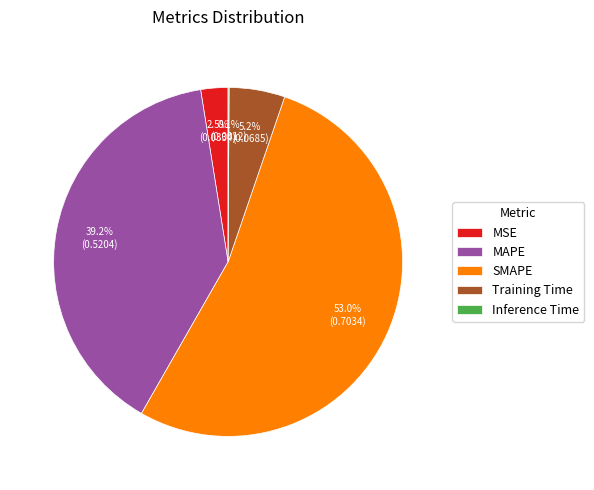

Is the sum of MAPE and Training Time greater than half?

No